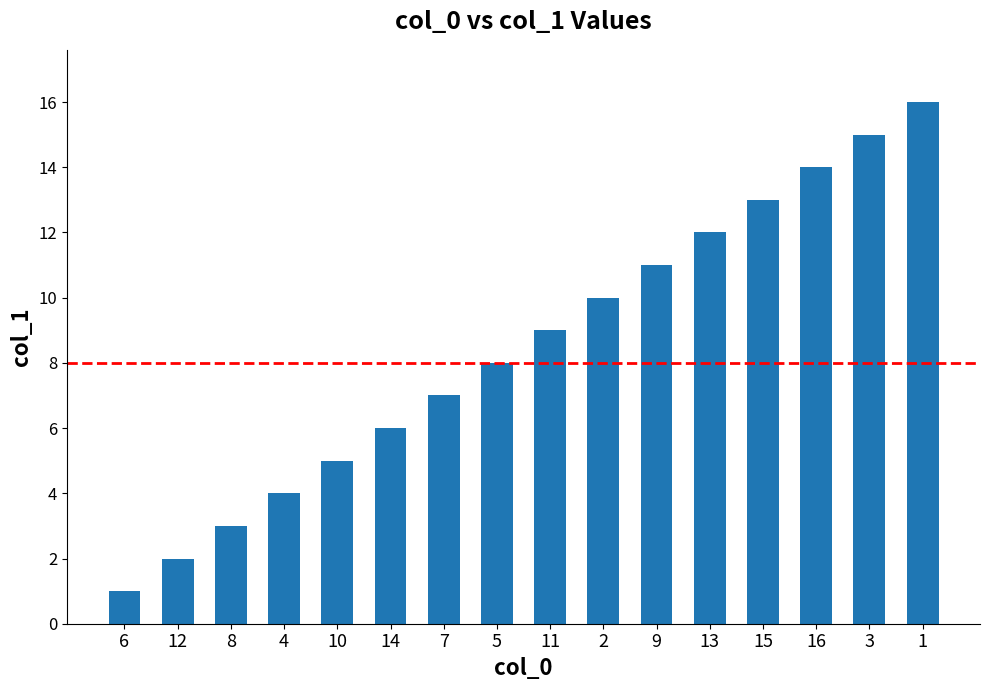

Which has a higher value, 1 or 6?

1